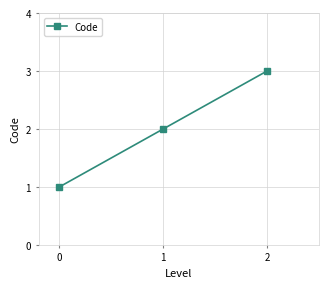

Does the chart have visible grid lines?

Yes